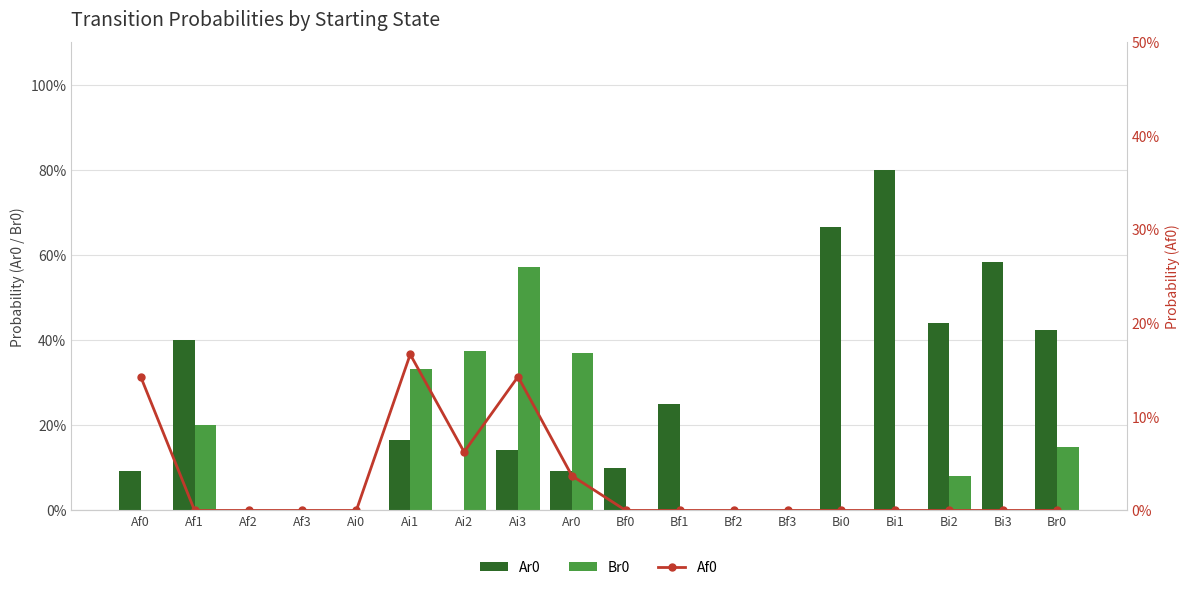

List the series in order of their peak value, highest first.

Ar0, Br0, Af0